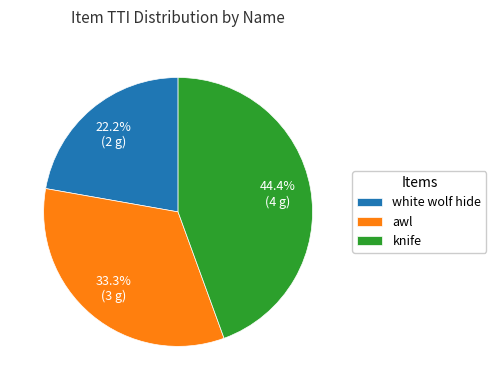

Rank the categories by value from highest to lowest.

knife, awl, white wolf hide